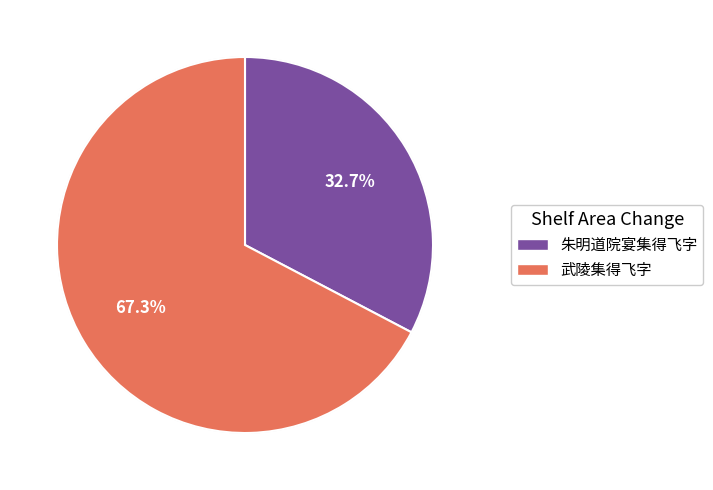

Rank the categories by value from highest to lowest.

武陵集得飞字, 朱明道院宴集得飞字